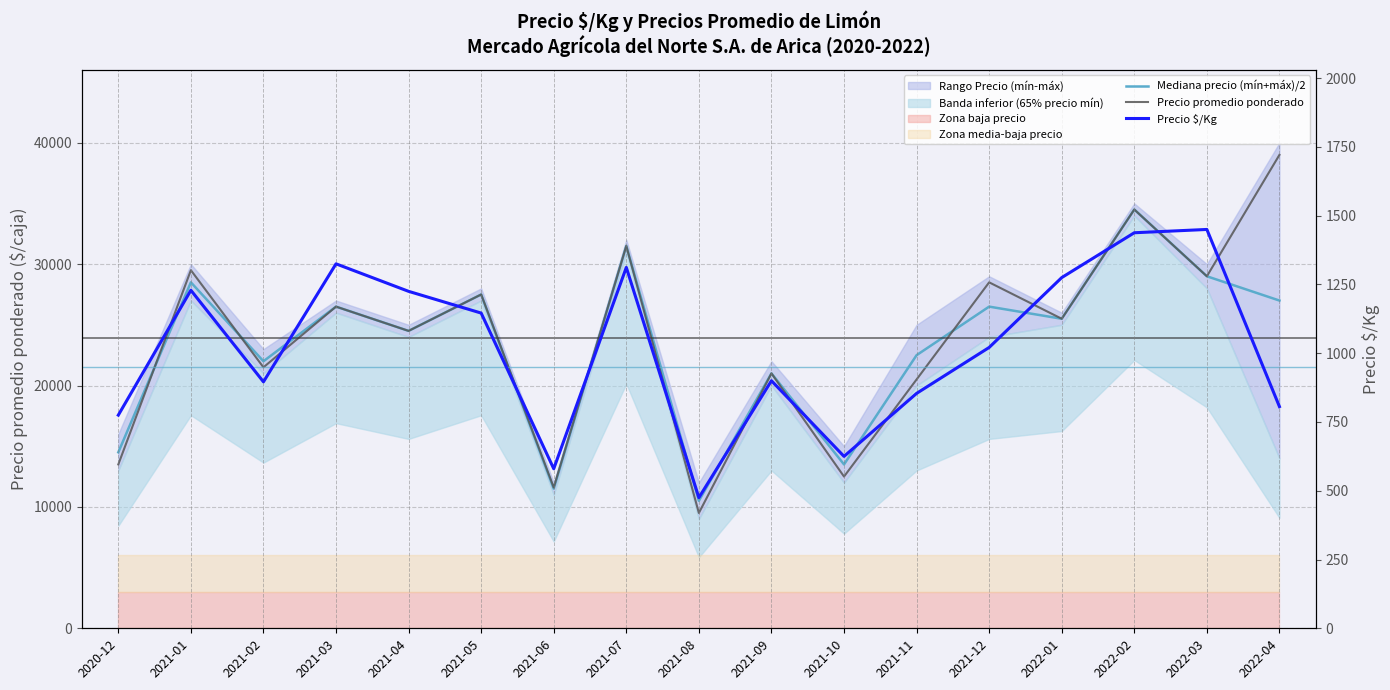

What is the difference between the Precio $/Kg values at 2021-04 and 2022-03?

225